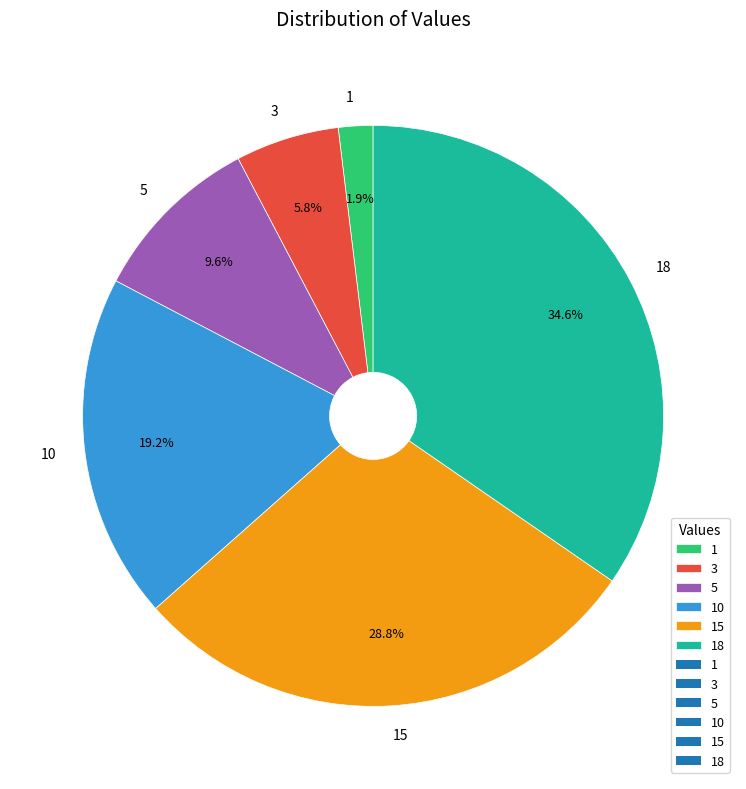

What is the ratio of the value at 5 to the value at 18?

0.3